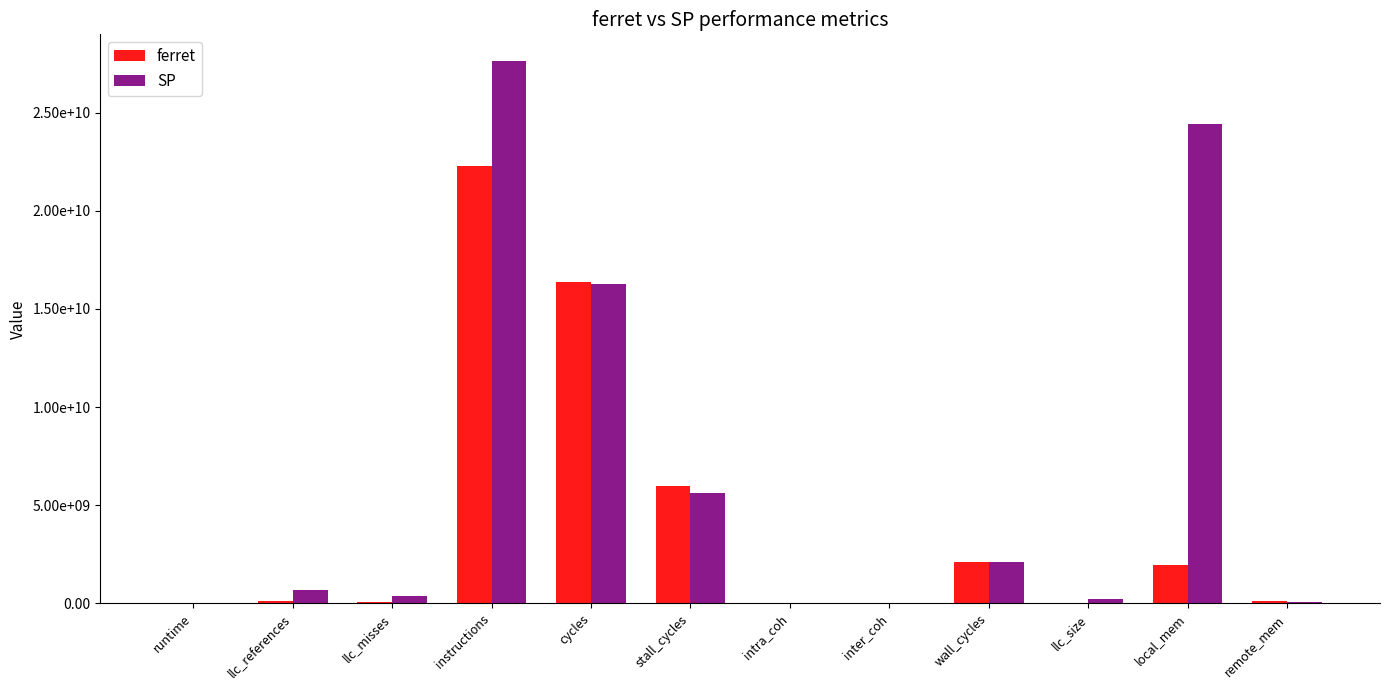

What is the spread (max minus min) of values at llc_misses?

310055292.1